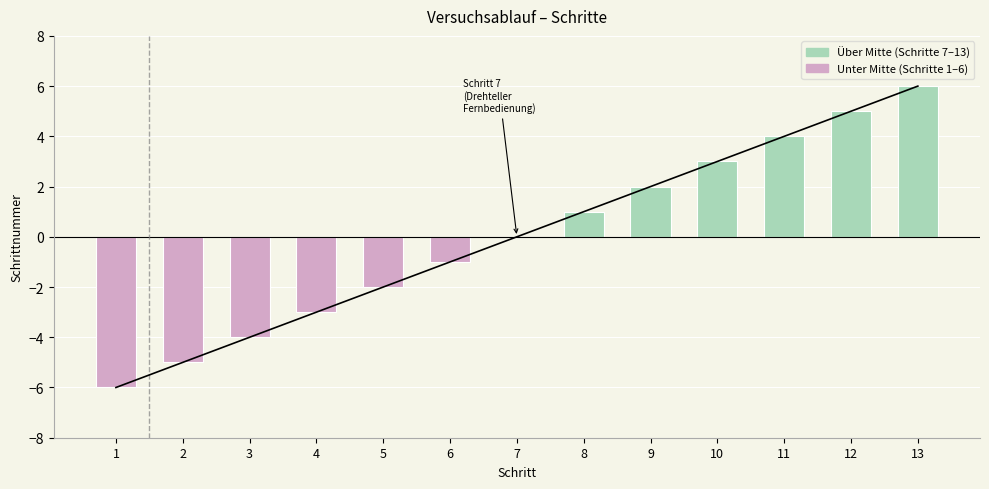

What is the minimum value shown in the chart?

-6